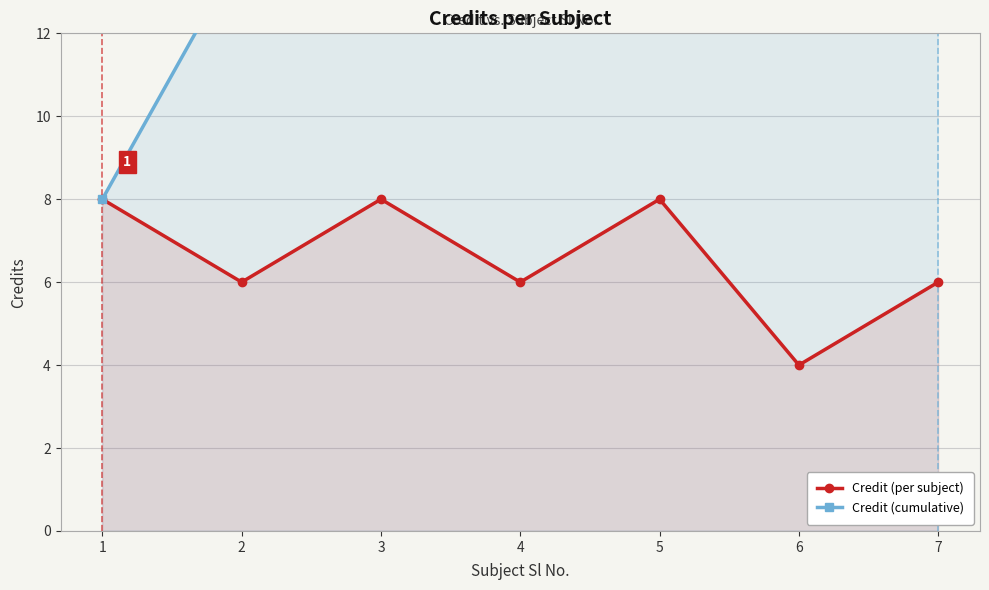

How many Credit (cumulative) values are between 14 and 40?

5